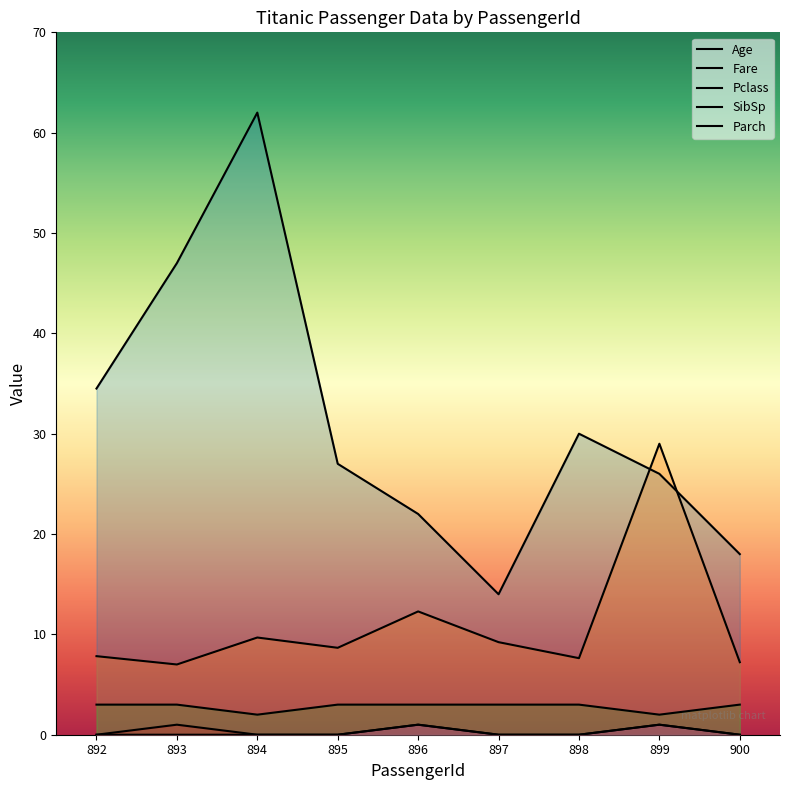

Which series has the largest total across all categories?

Age